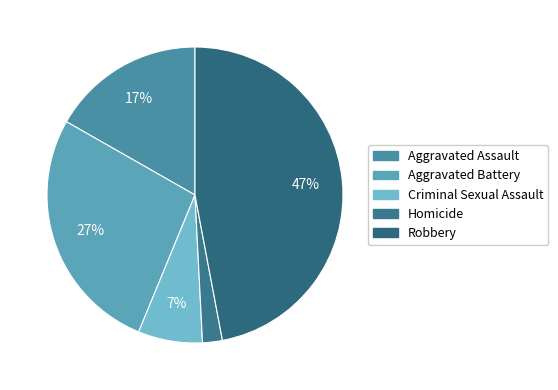

To the nearest percent, what percentage of the pie is Robbery?

47%